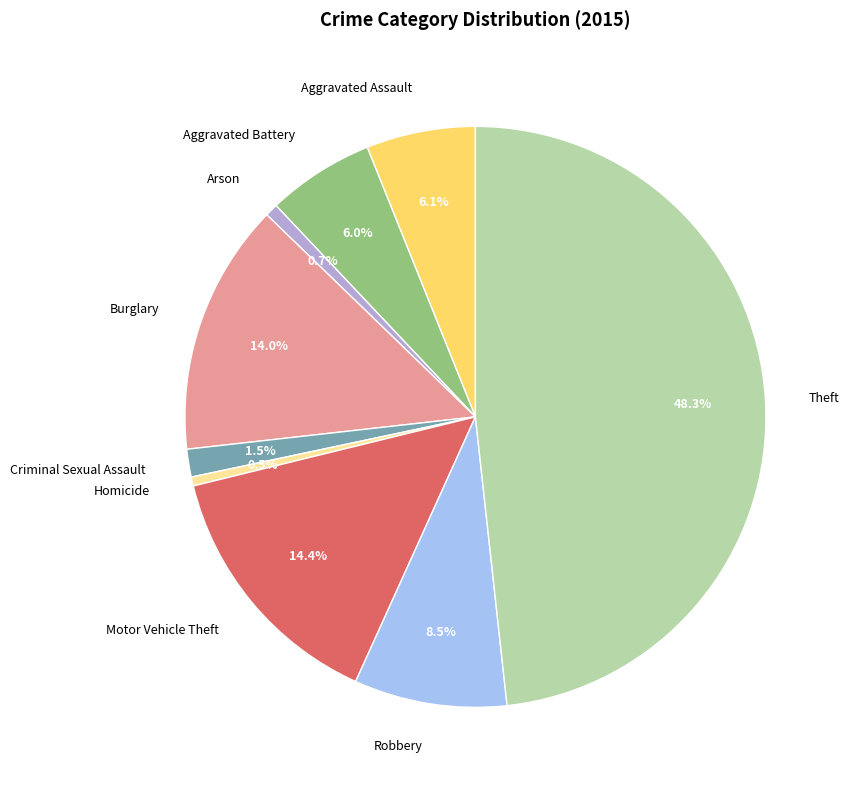

Between Homicide and Criminal Sexual Assault, which is larger?

Criminal Sexual Assault